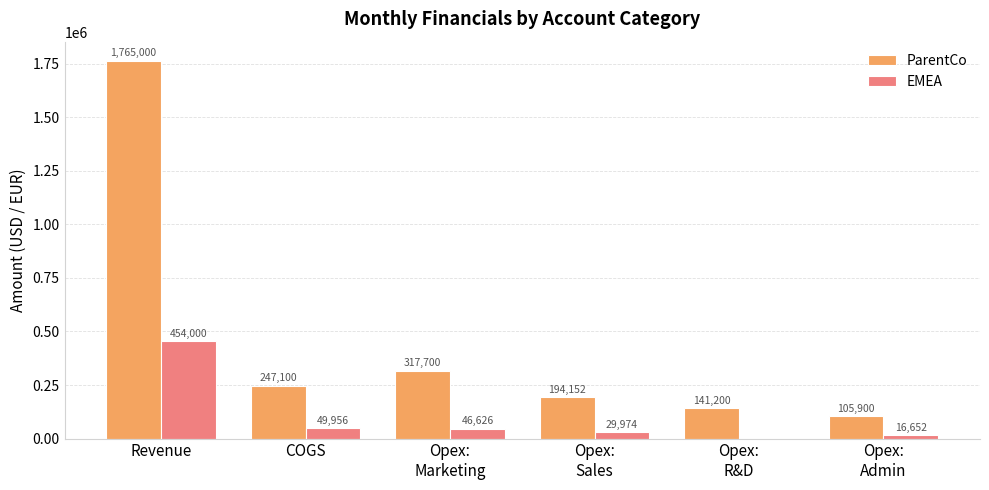

Read the ParentCo value at Opex:
Sales.

194152